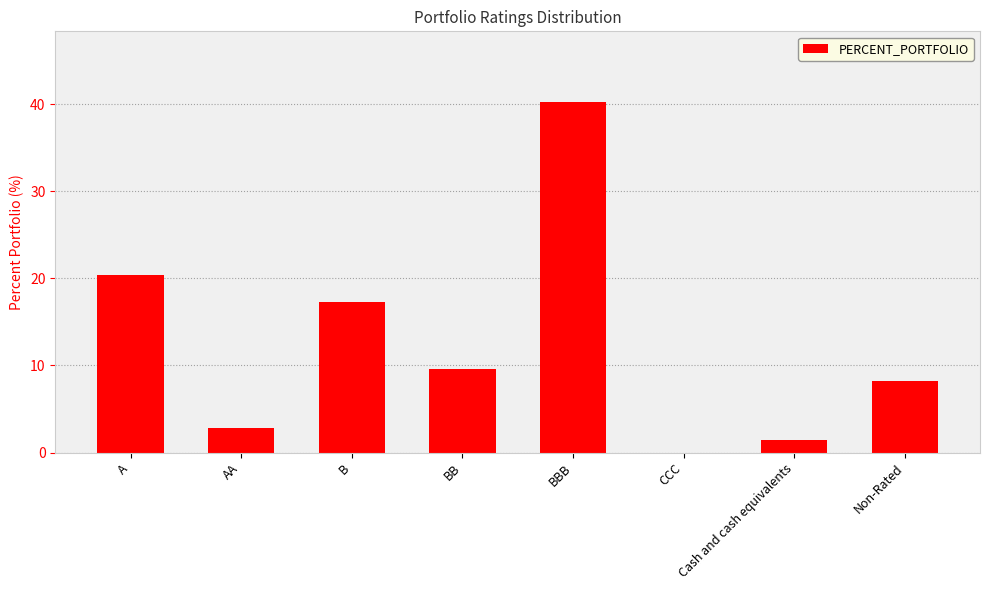

Count the number of values greater than 9.

4